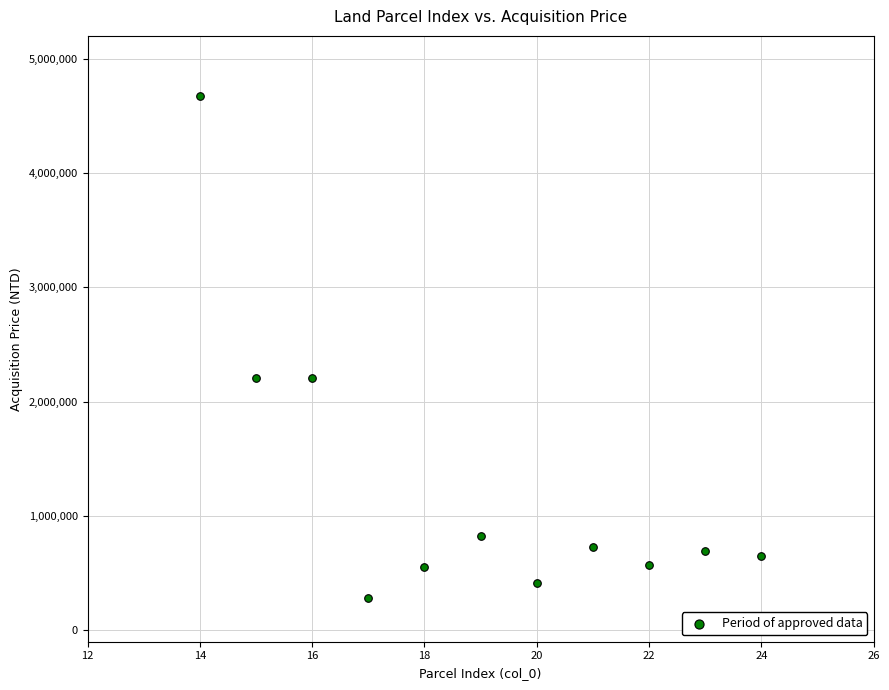

What is the range of Y values (max minus min)?

4385472